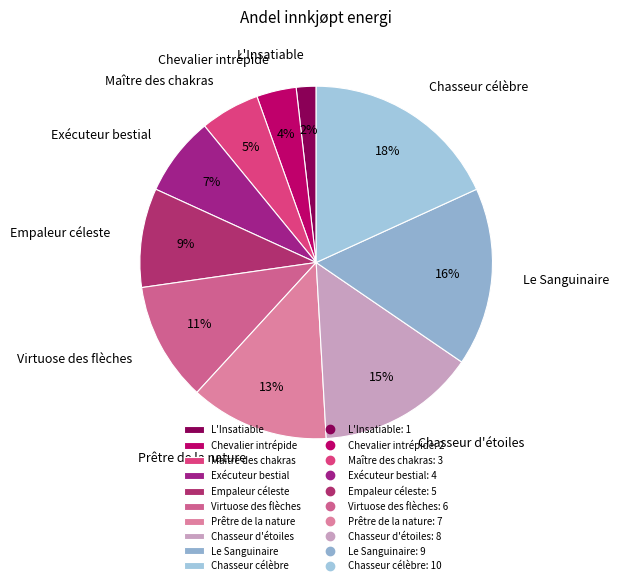

Approximately how many times larger is the value at Maître des chakras compared to Le Sanguinaire?

0.3